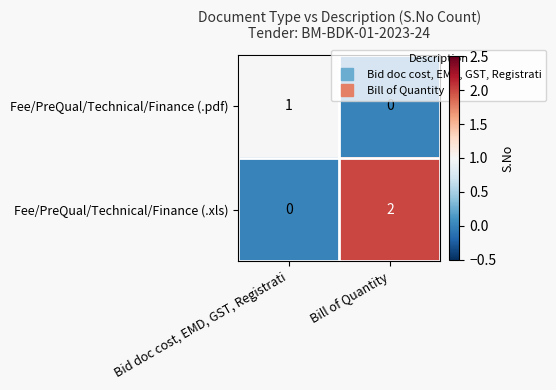

Is it true that Fee/PreQual/Technical/Finance (.xls) equals 1 at Bill of Quantity?

False